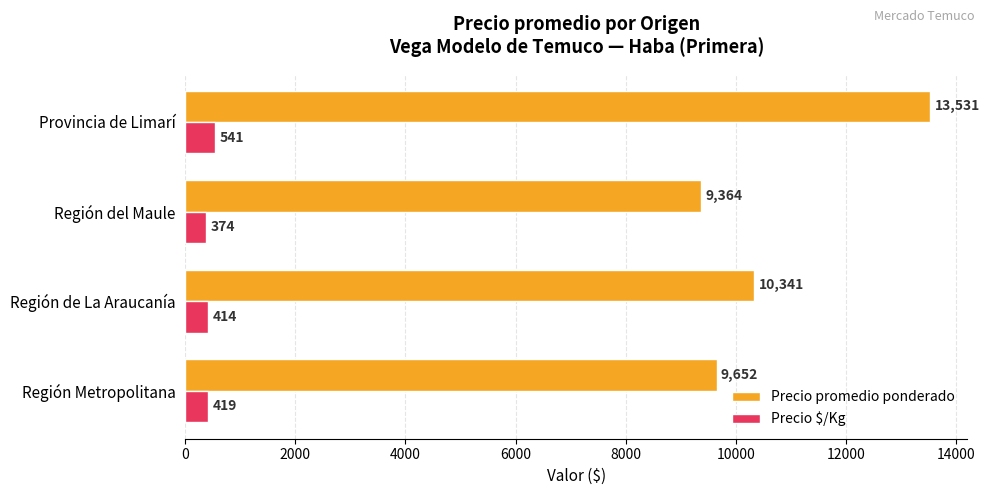

What is the smallest value displayed?

374